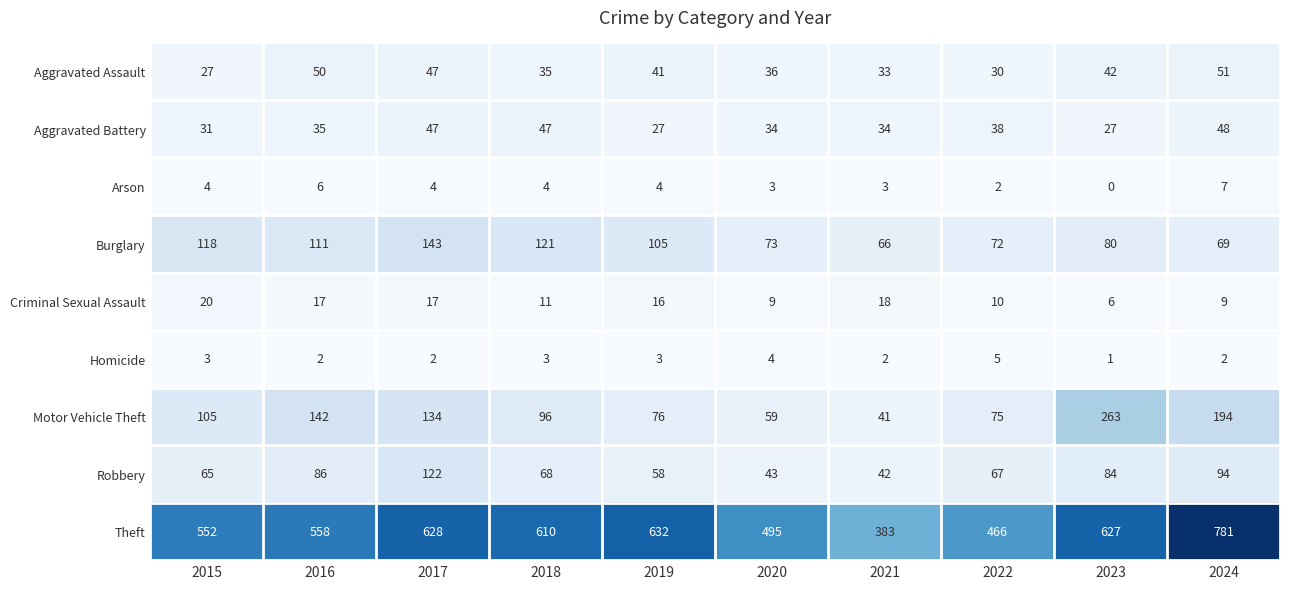

What is the difference between the second highest and minimum values in the Arson series?

6